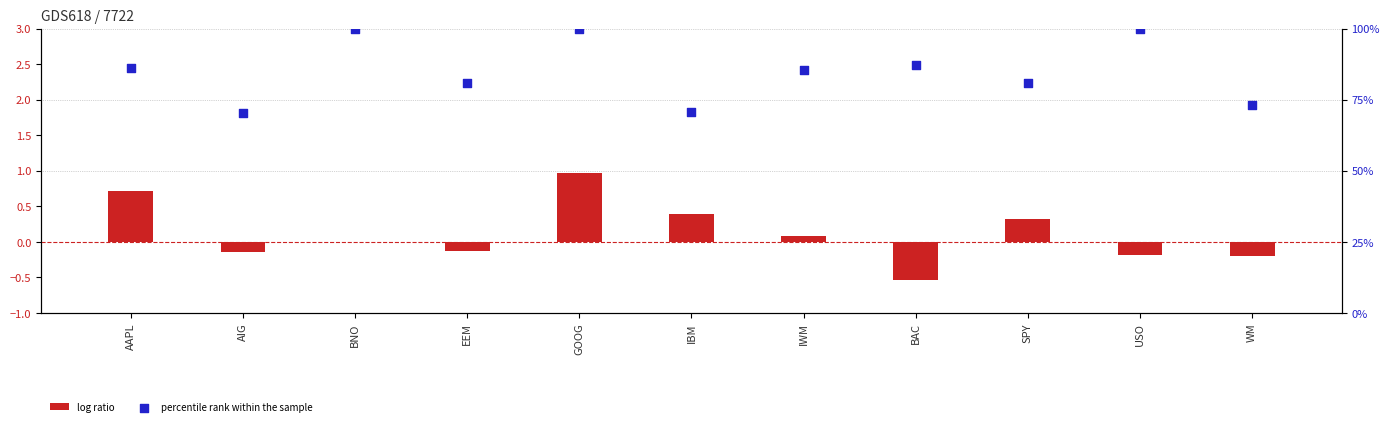

Is the value of percentile rank within the sample at SPY greater than the value of log ratio at IBM?

Yes